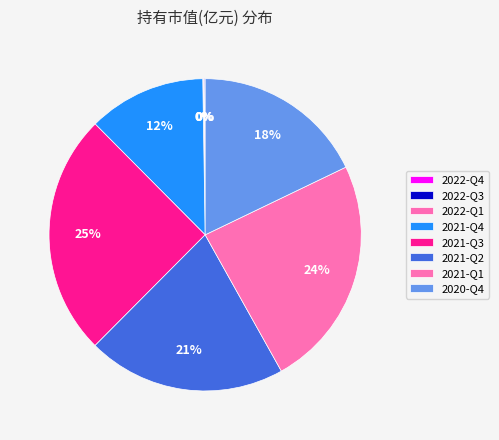

How many slices are in this pie chart?

8